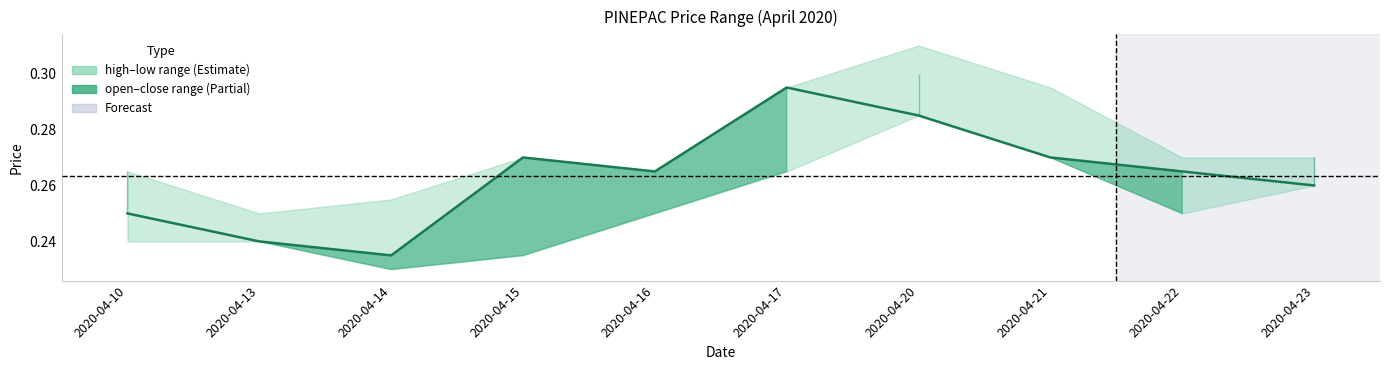

How many interior local valleys (lower than both neighbors) does the data have?

2